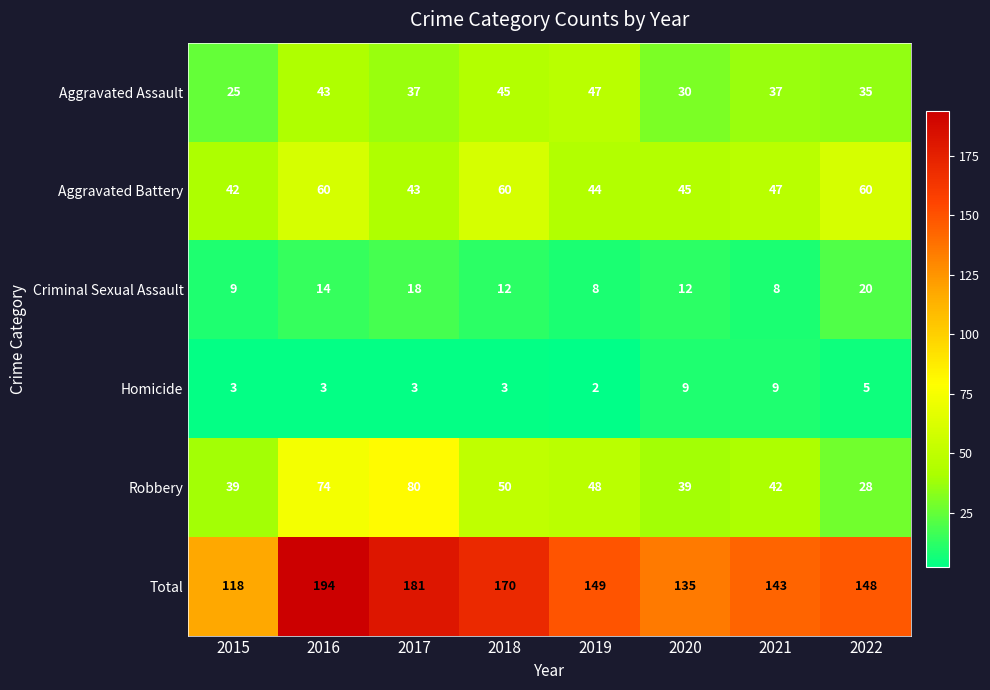

Where does the Aggravated Assault series first go above 37?

2016